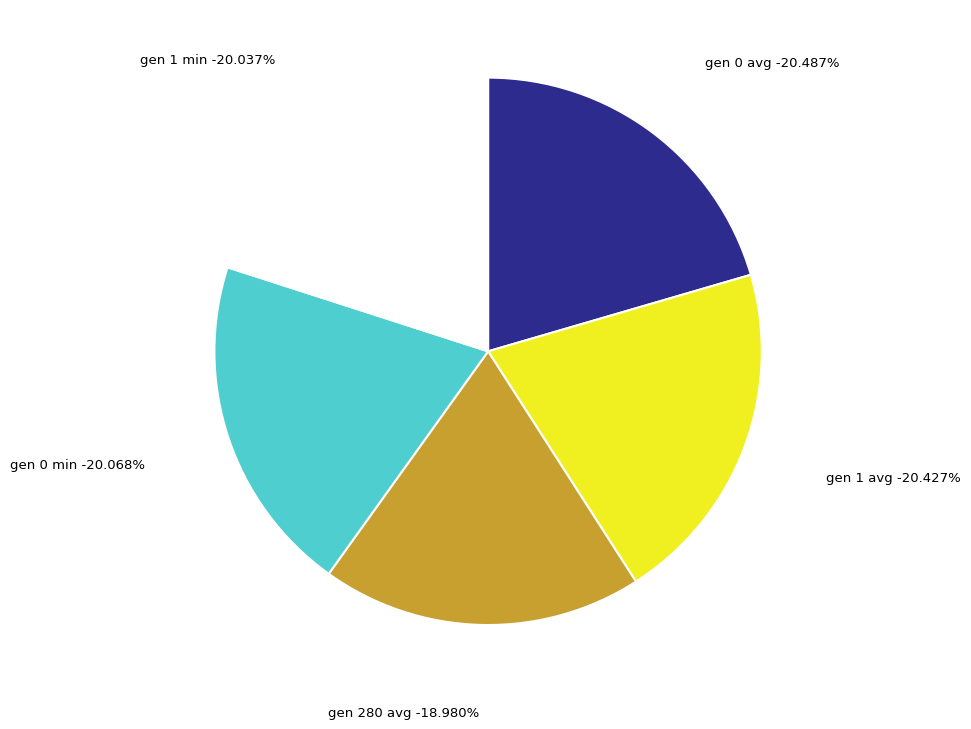

True or false: gen 1 min accounts for 20% of the total.

True